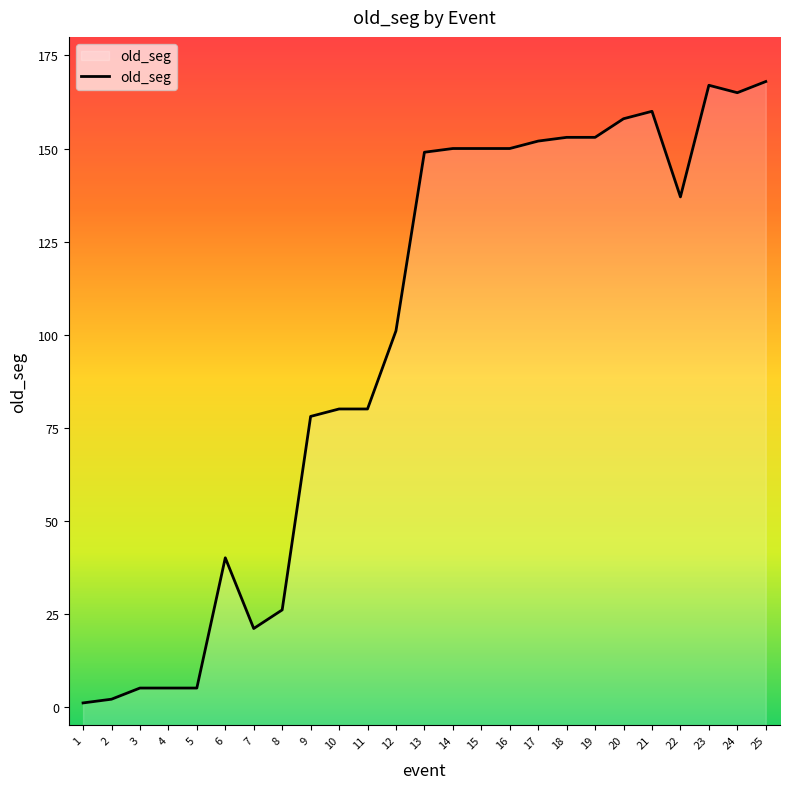

True or false: there are more than 1 points higher than both neighbors.

True